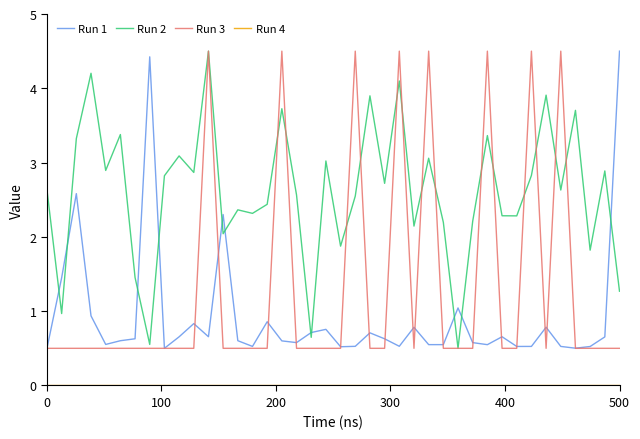

What is the lowest value of the Run 3 series?

0.5